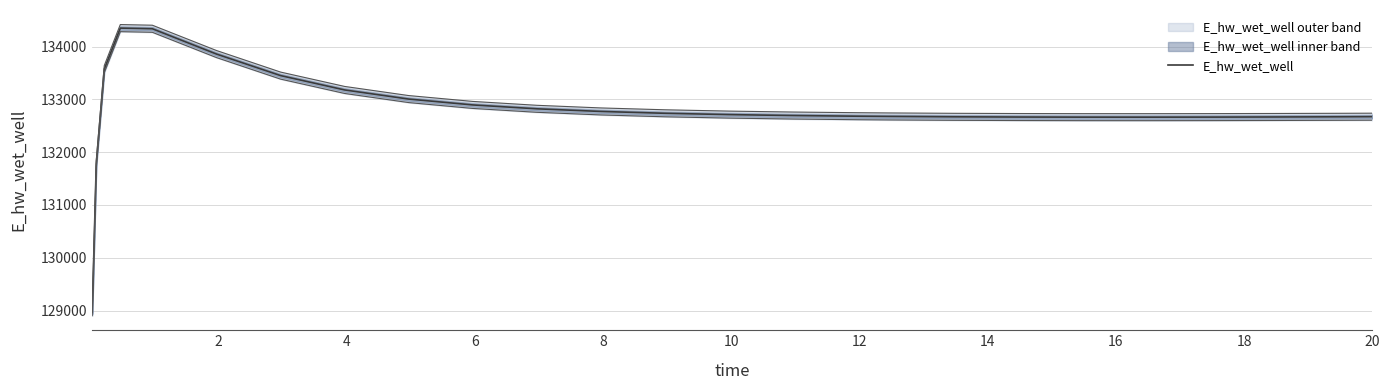

What is the minimum value shown in the chart?

128966.7